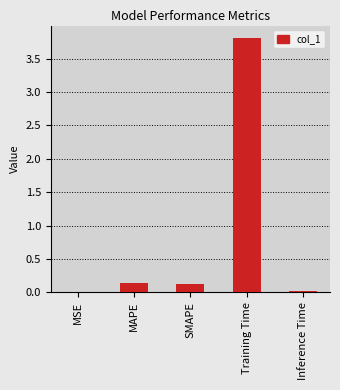

The chart shows a value of 0.0 at Inference Time. True or false?

True